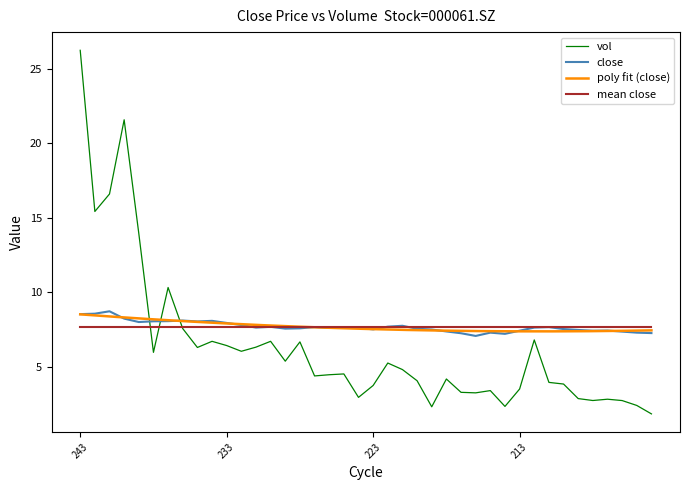

What is the sum of the vol values at 219 and 227?

6.8